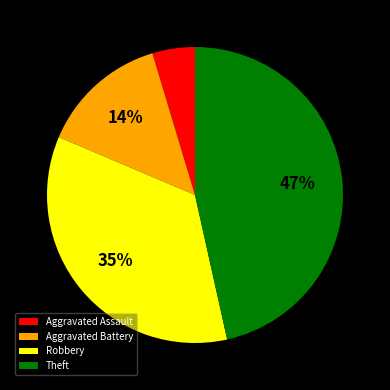

Does any single category account for the majority?

No